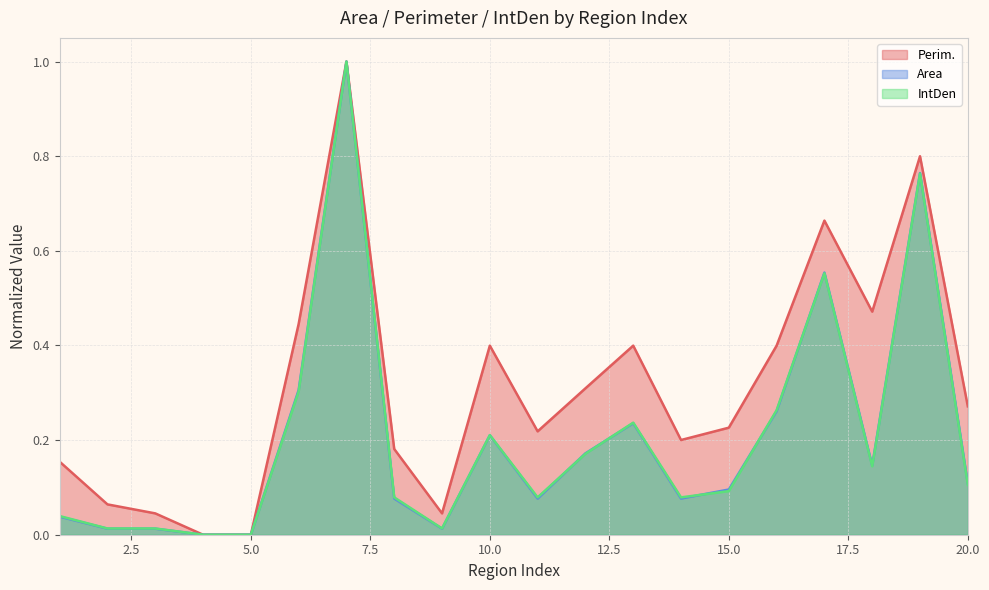

What is the total value across all series at 7?

3.0